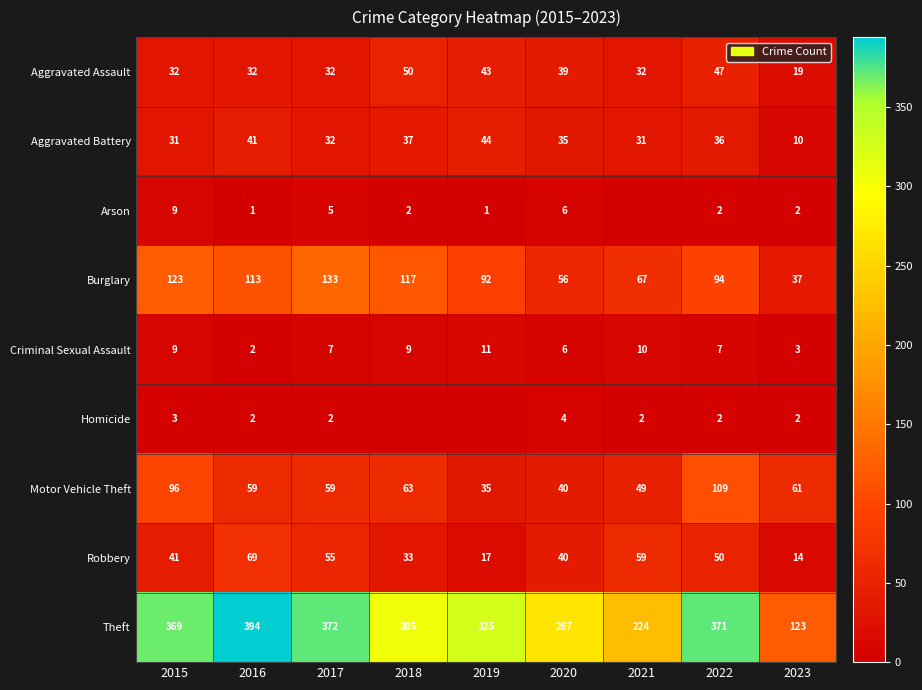

True or false: Criminal Sexual Assault has a value of 9 at 2015.

True